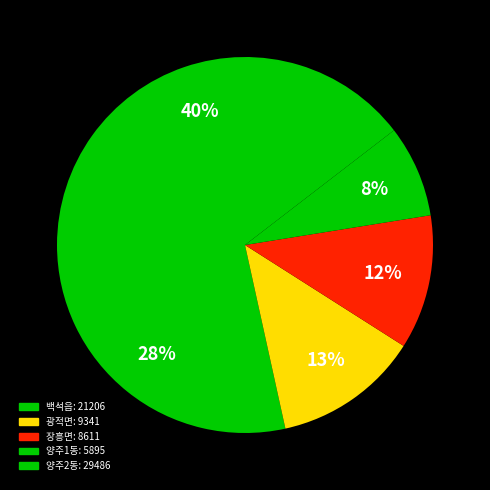

How much of the chart is everything except 장흥면?

88.4%